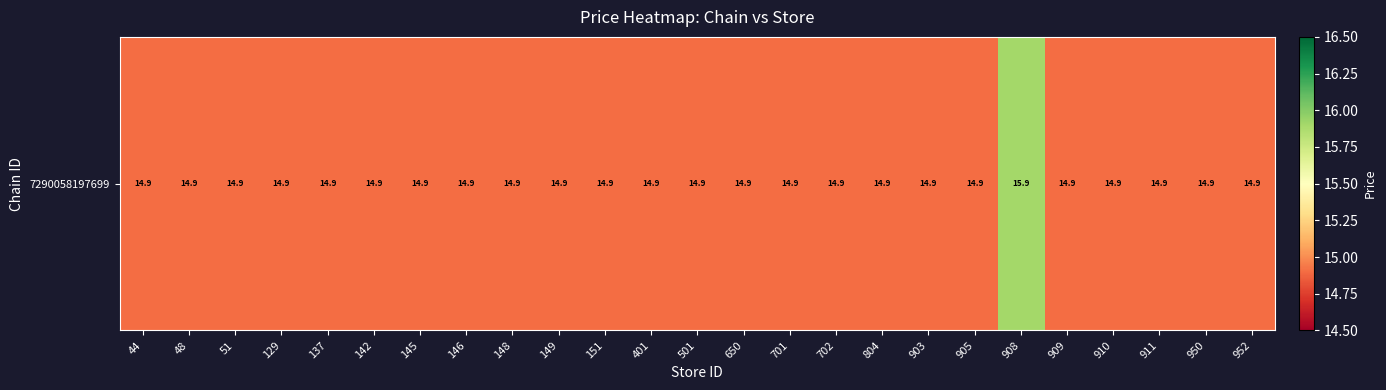

Between 909 and 905, which is larger?

909